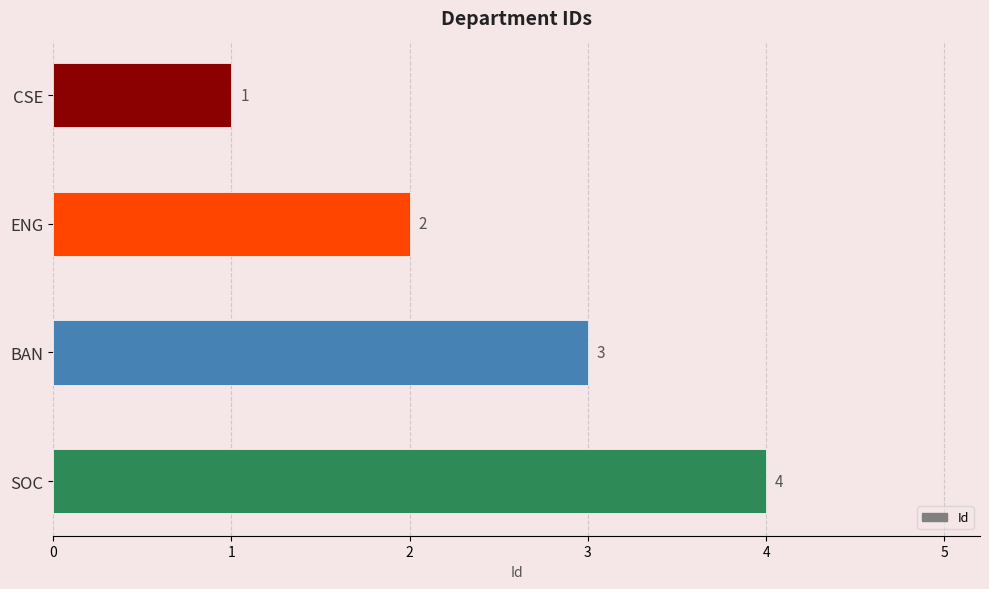

The chart shows a value of 4 at SOC. True or false?

True